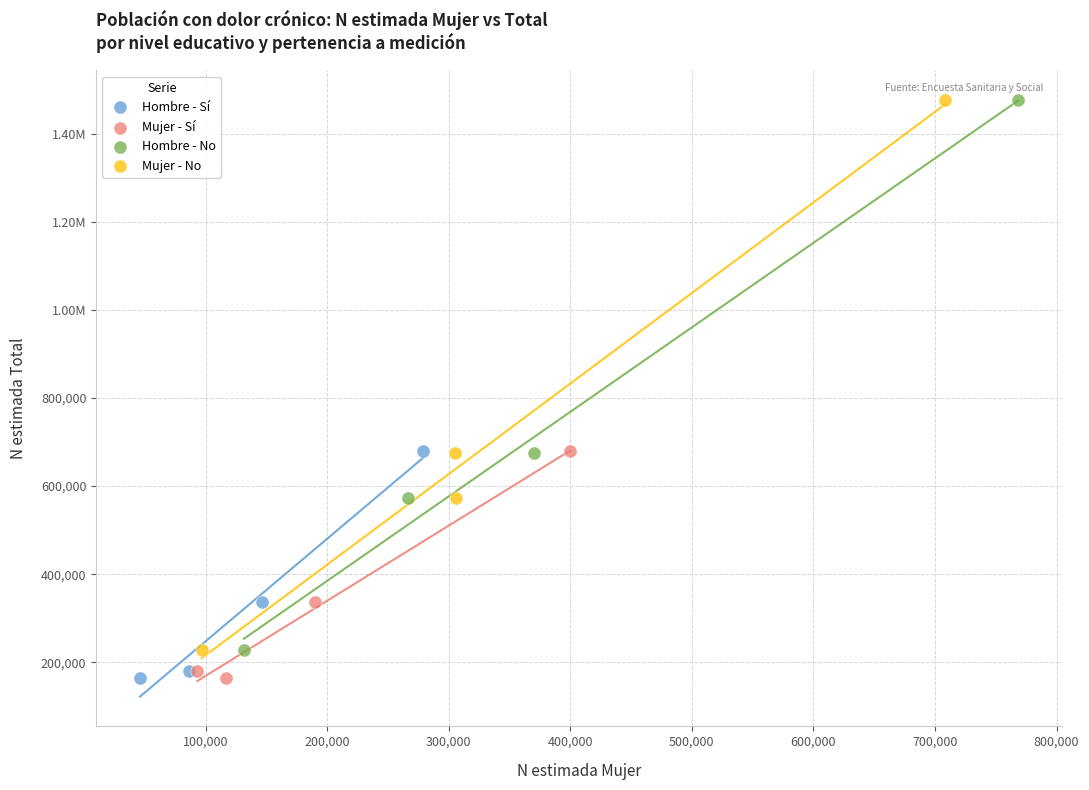

What are all the series names shown in the legend?

Hombre - Sí, Mujer - Sí, Hombre - No, Mujer - No